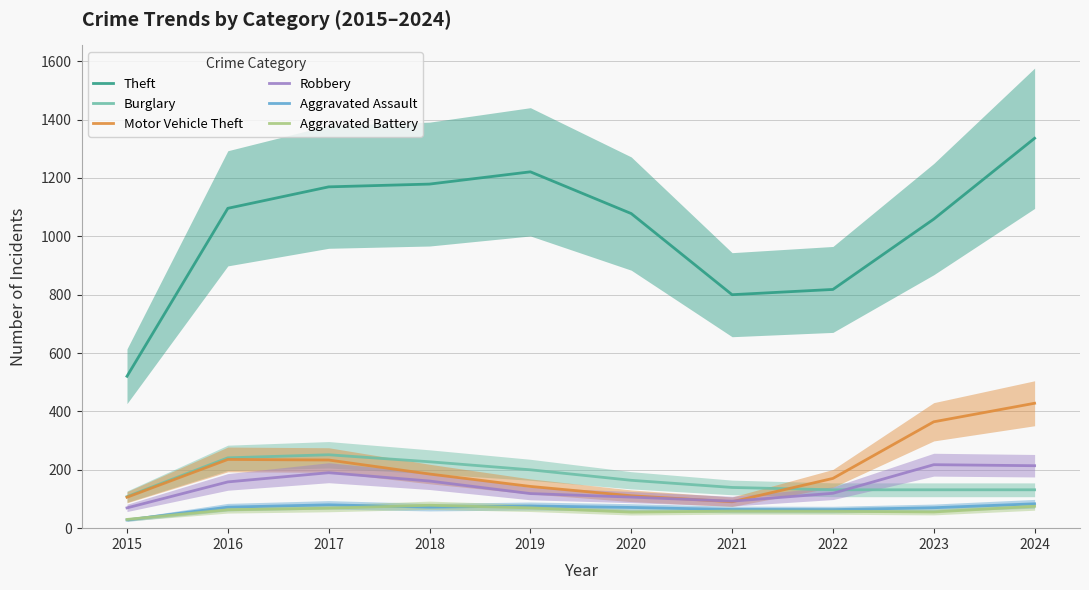

What is the difference between the highest and lowest values at 2023?

1003.5